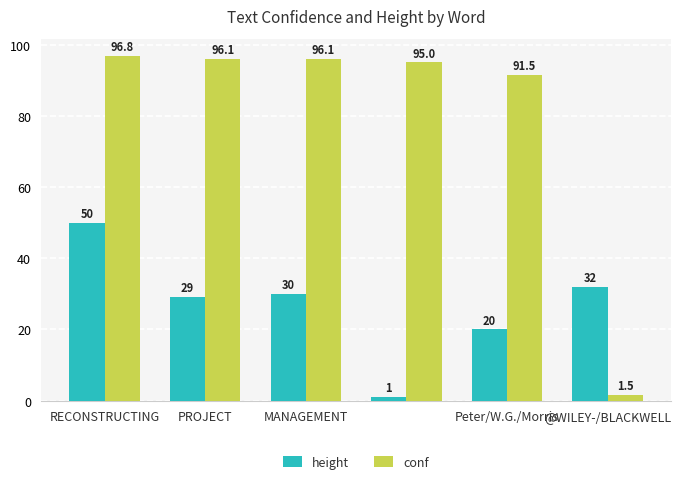

Rank the series by their maximum value, from highest to lowest.

conf, height